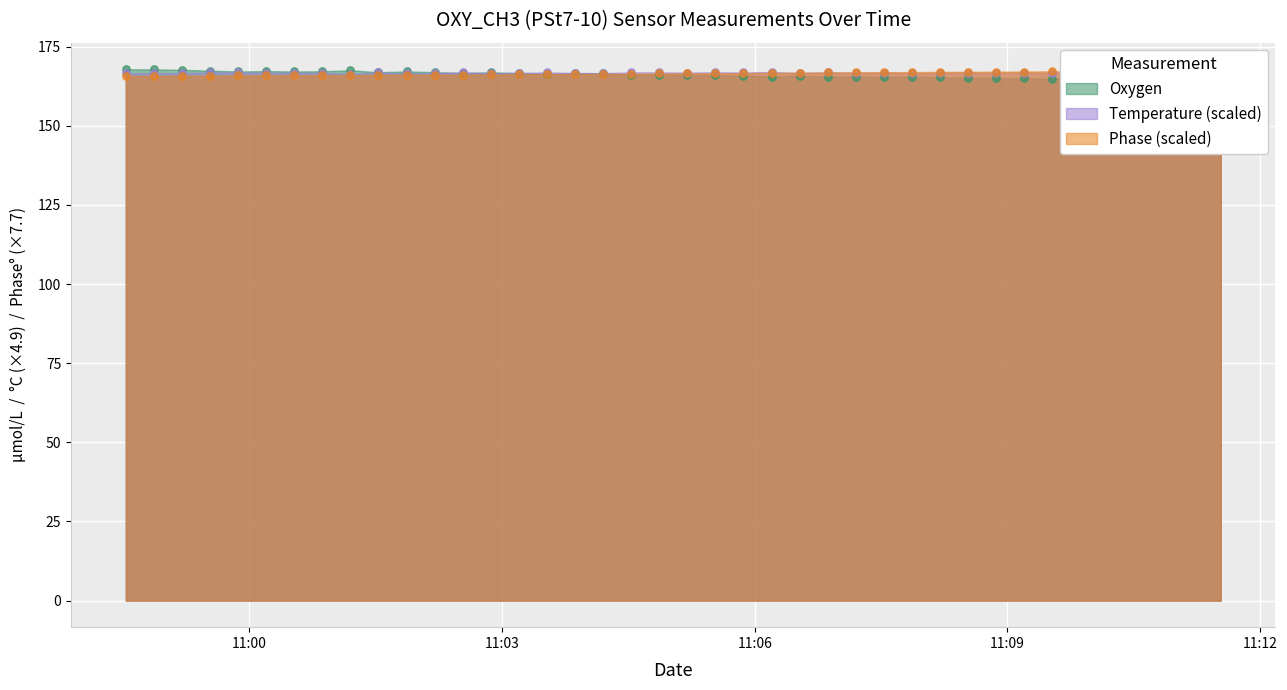

What are all the series names shown in the legend?

Oxygen, Temperature, Phase